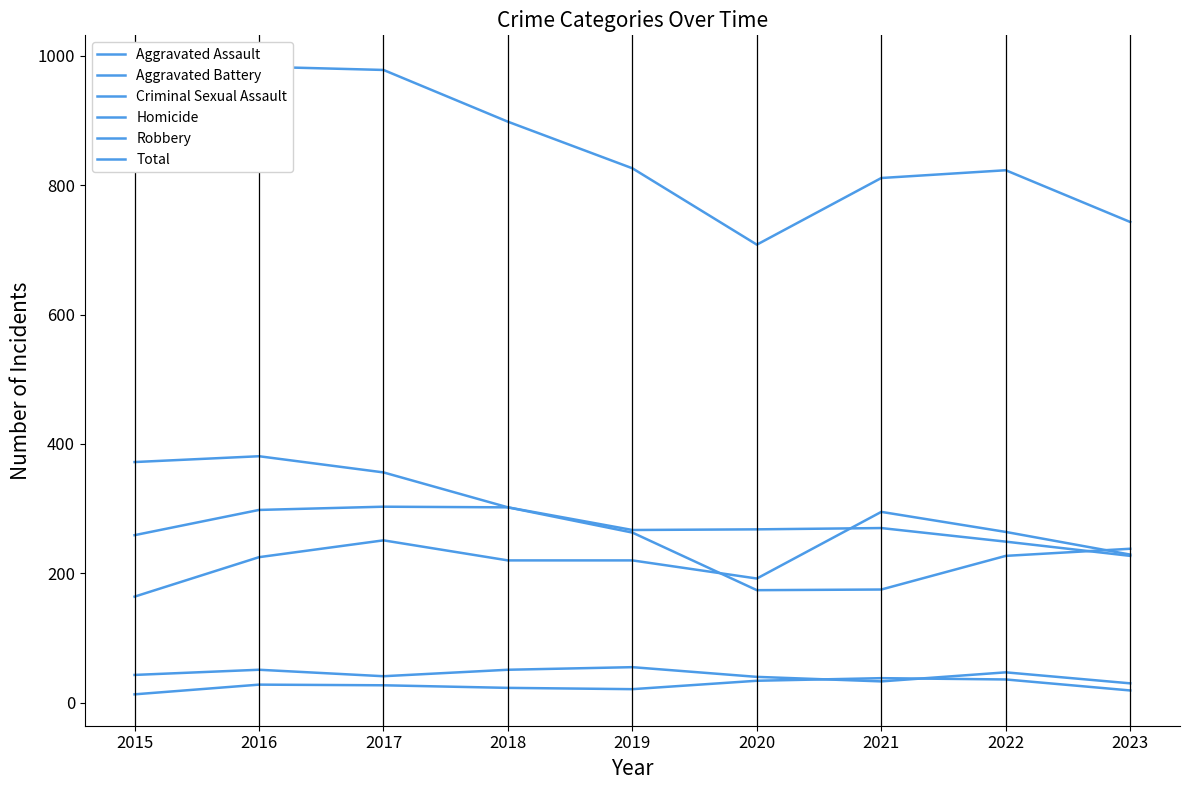

Count the number of categories in the chart.

9